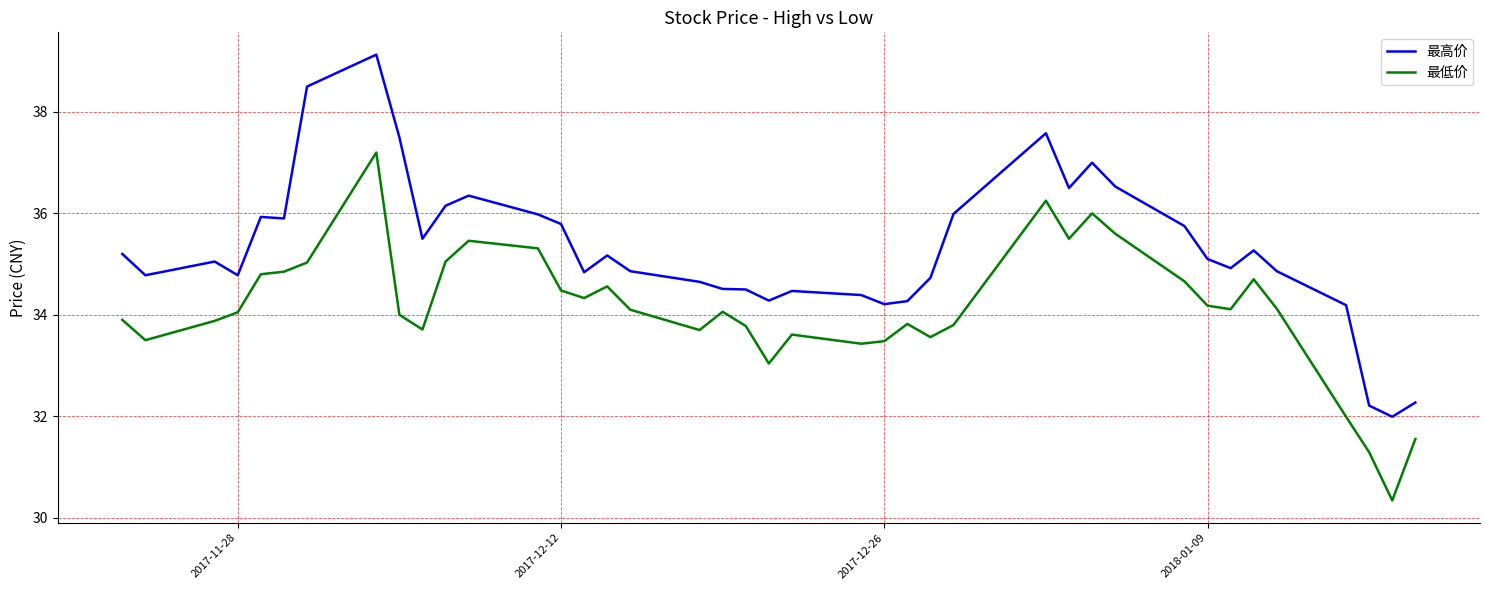

Which series has the largest range (max minus min)?

最高价